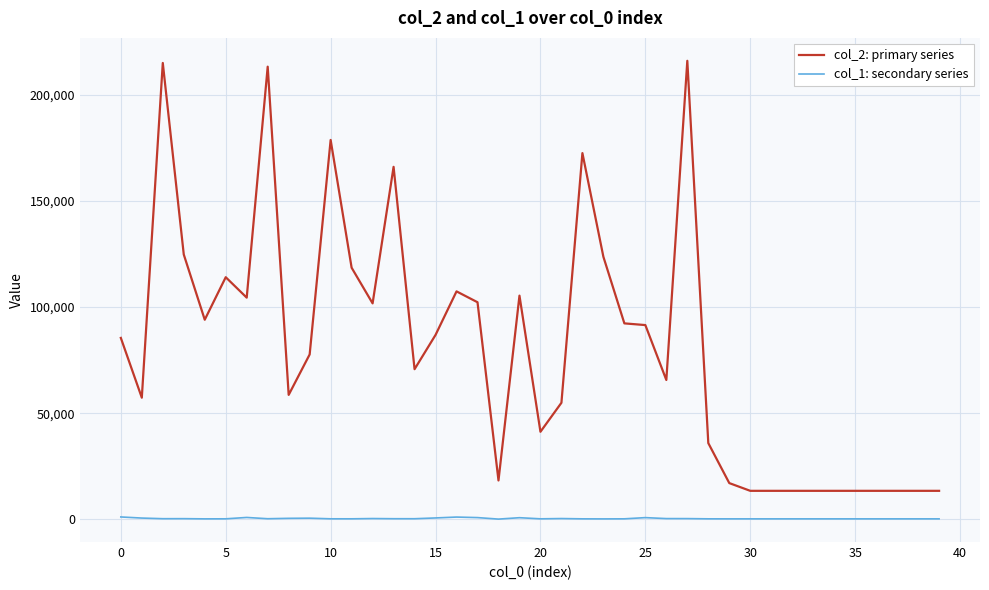

Which series has the largest total across all categories?

col_2: primary series